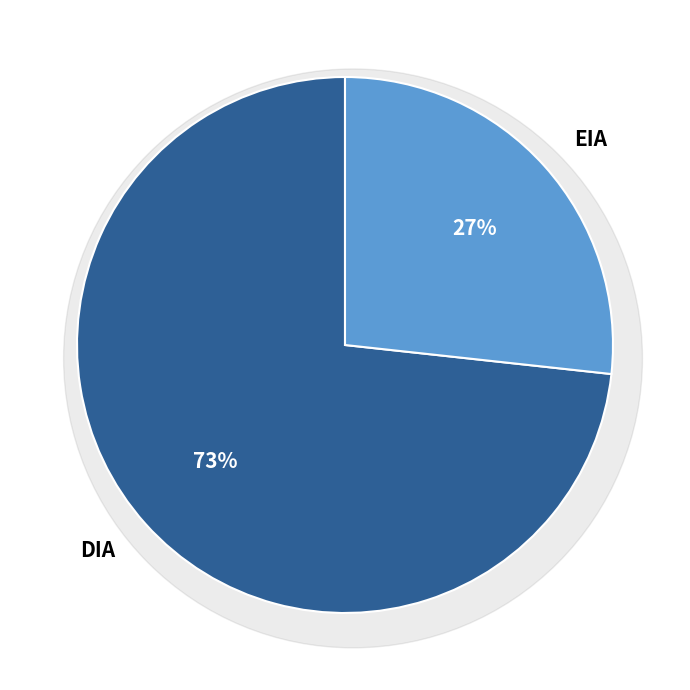

What percentage is the DIA slice, to the nearest percent?

73%